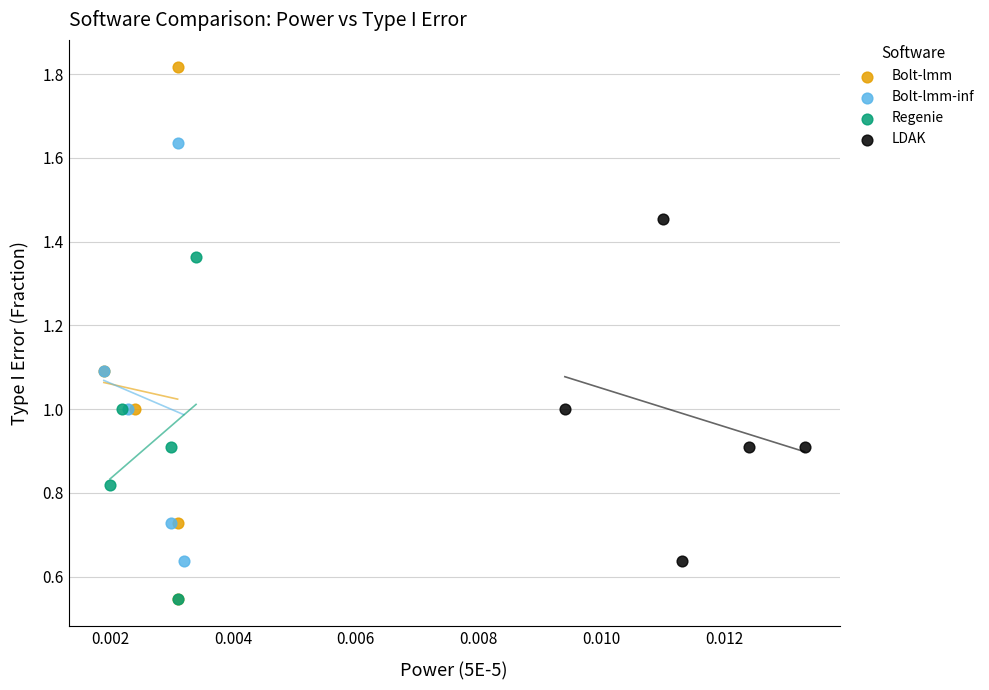

Which series contains the highest Y value?

Bolt-lmm